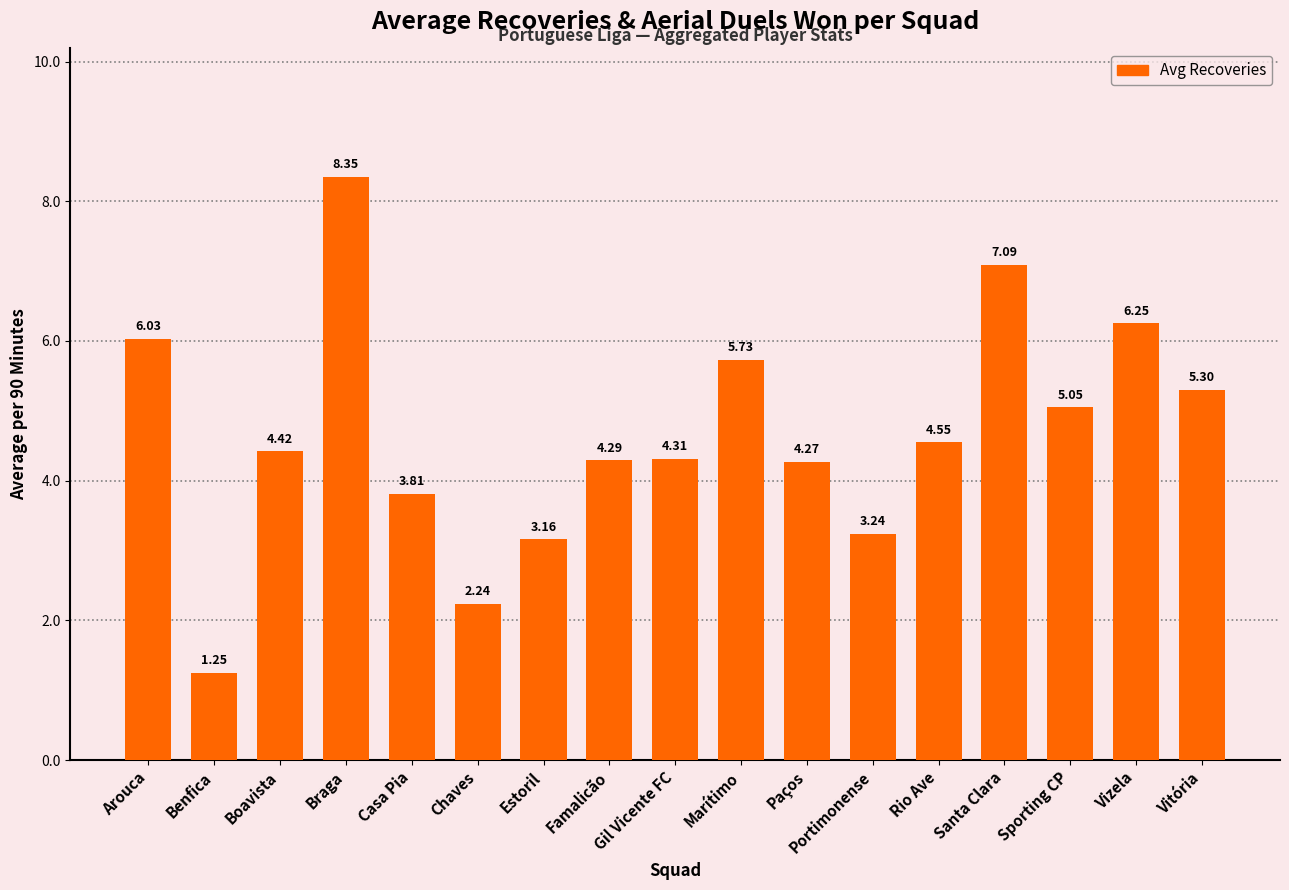

The chart shows a value of 7.1 at Boavista. True or false?

False